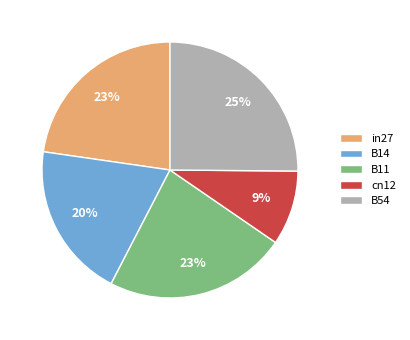

Is there a majority slice in this chart?

No